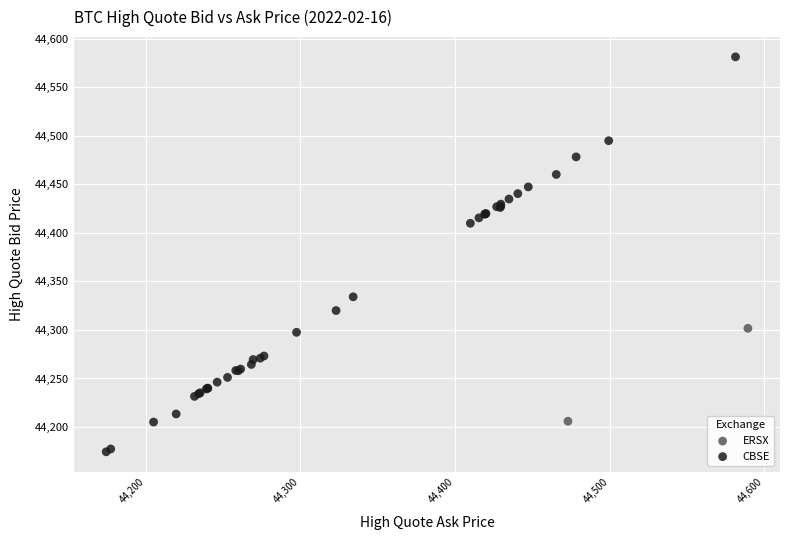

What are all the series names shown in the legend?

CBSE, ERSX